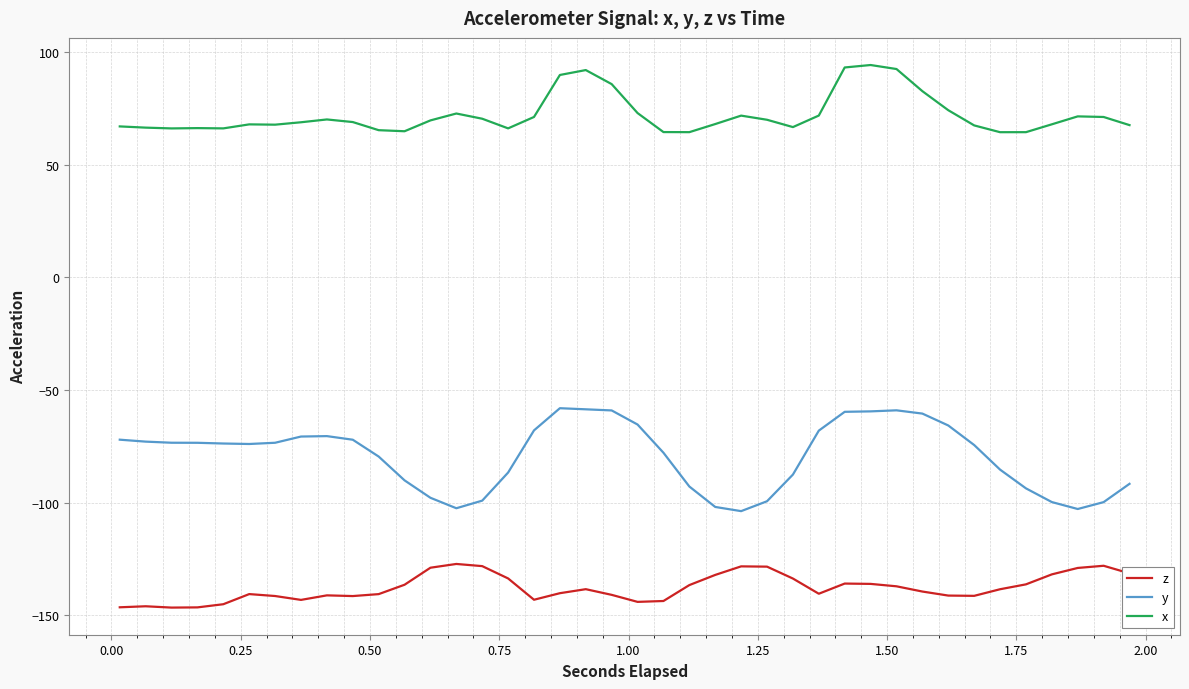

Which series has the largest total across all categories?

x